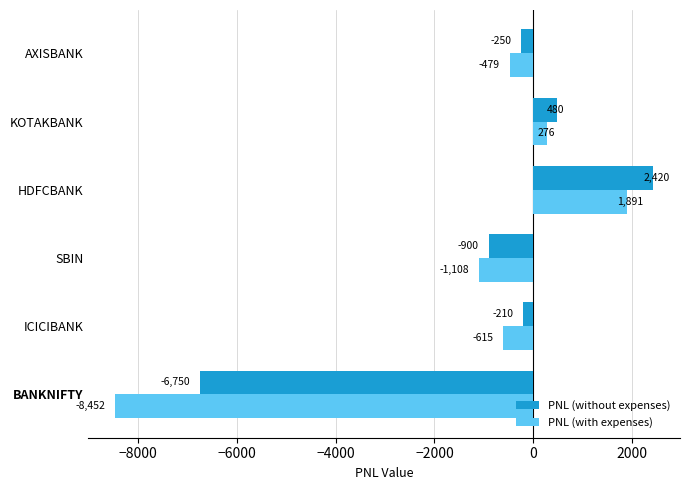

Is the value of PNL (with expenses) at HDFCBANK greater than the value of PNL (without expenses) at SBIN?

Yes